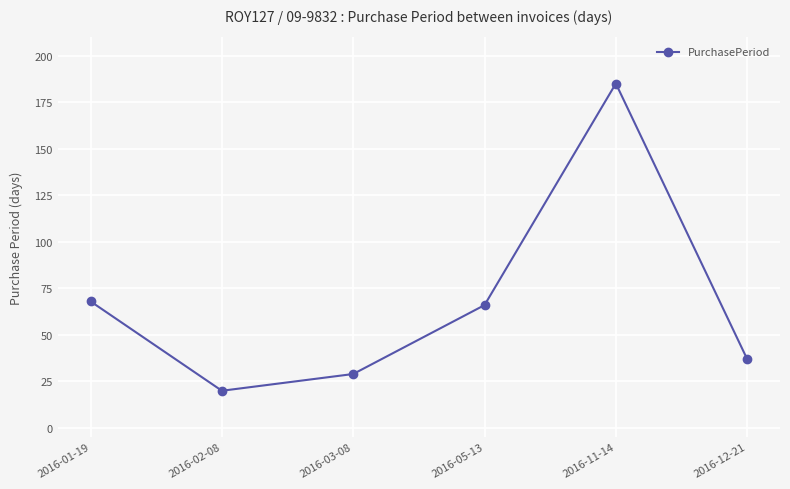

Reading left to right, what are all the values shown in this chart?

2016-01-19=68	2016-02-08=20	2016-03-08=29	2016-05-13=66	2016-11-14=185	2016-12-21=37